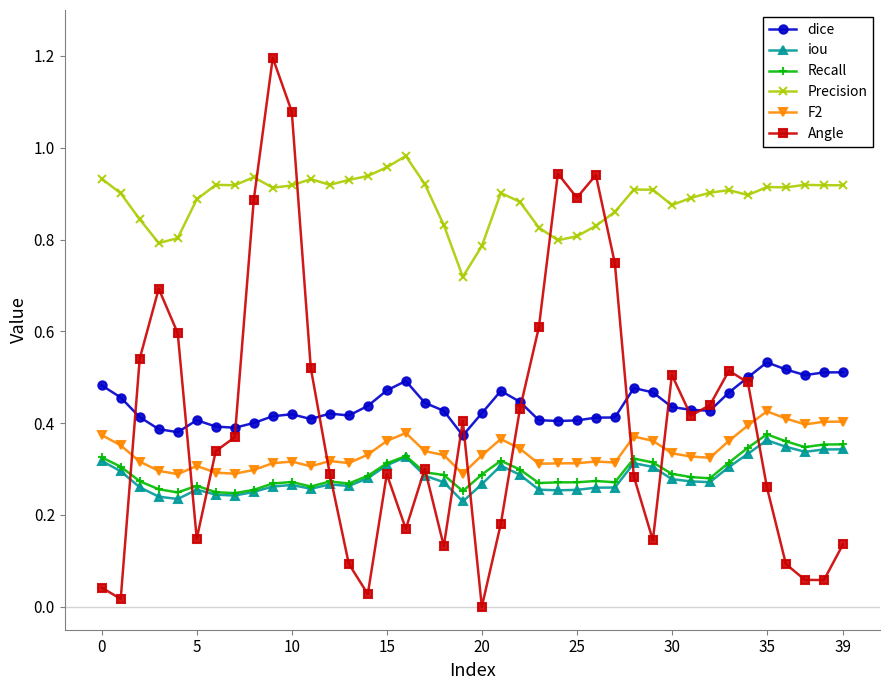

True or false: dice has more than 0 interior local peaks.

True